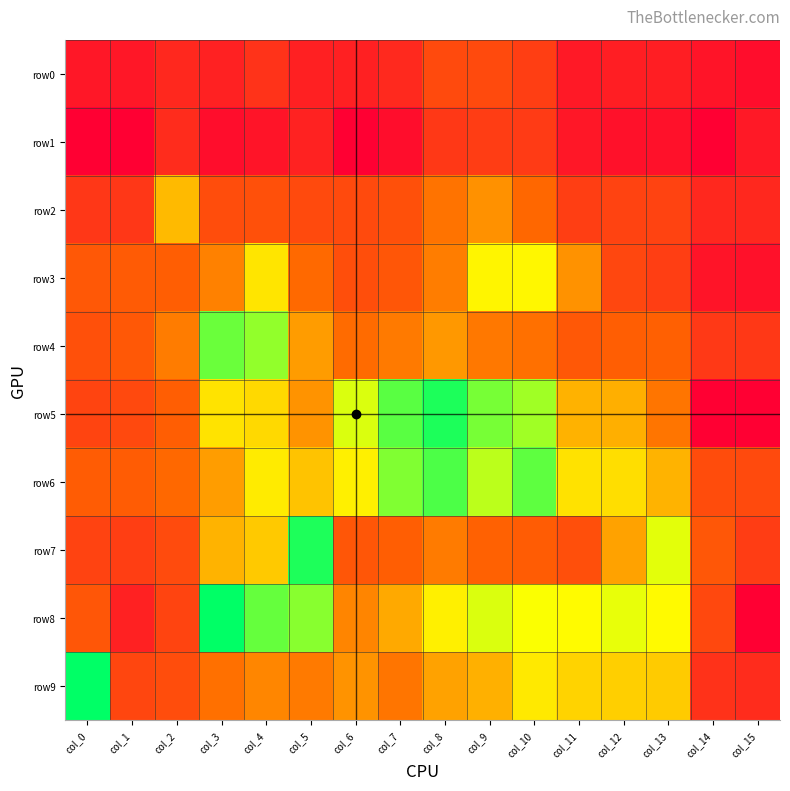

Which series changed the most between col_4 and col_9?

row4